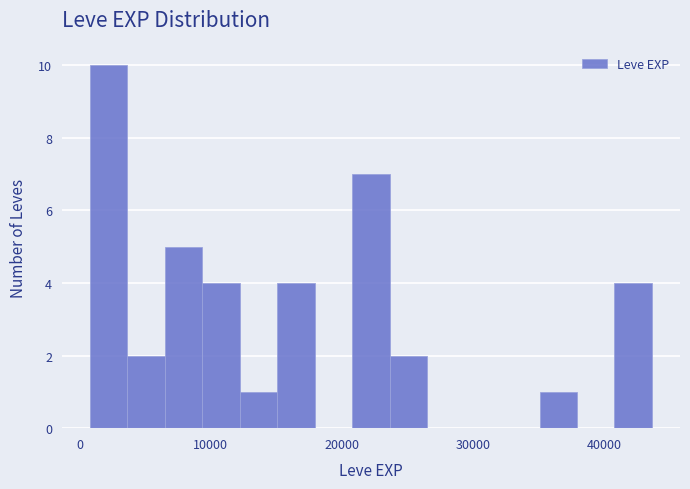

Around what value on the x-axis is the tallest bar? Give the approximate position of its centre, as read against the axis.

2000